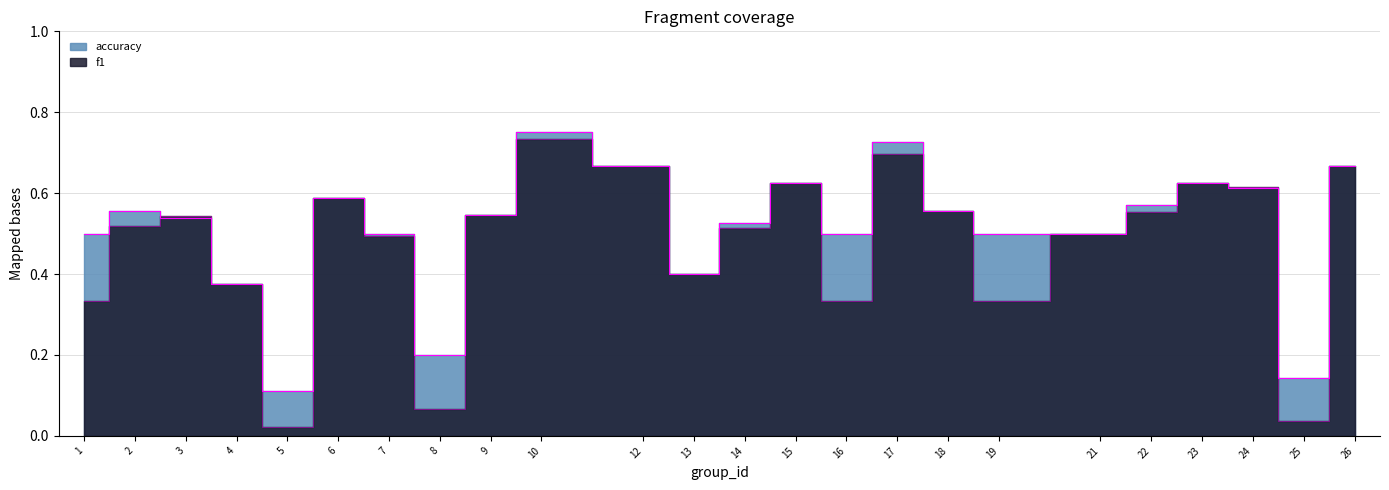

Rank the categories by accuracy value from lowest to highest.

5, 25, 8, 4, 13, 1, 7, 16, 19, 21, 14, 3, 9, 2, 18, 22, 6, 24, 15, 23, 12, 26, 17, 10